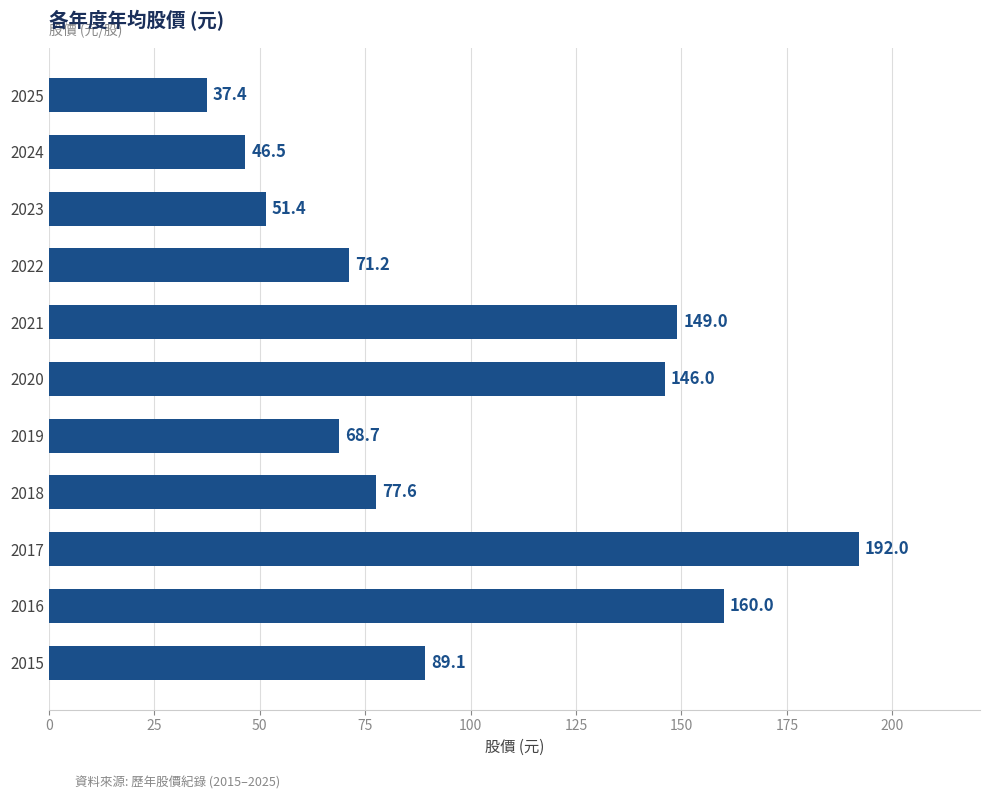

What is the average value?

99.0